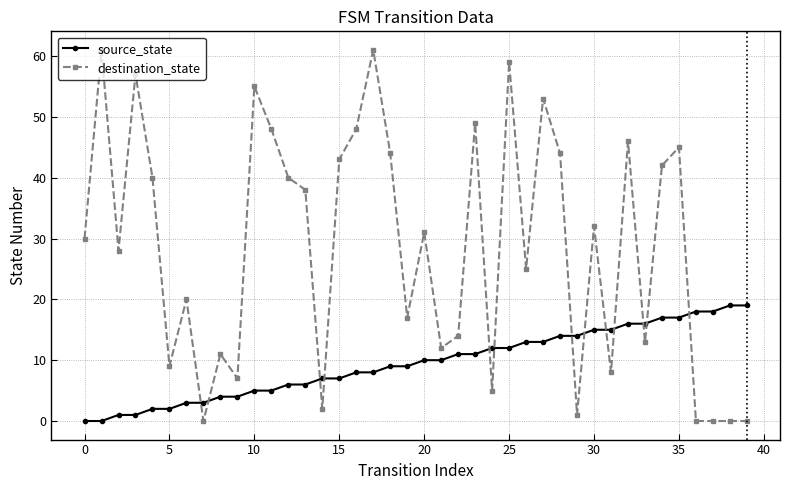

List the series in order of their peak value, lowest first.

source_state, destination_state